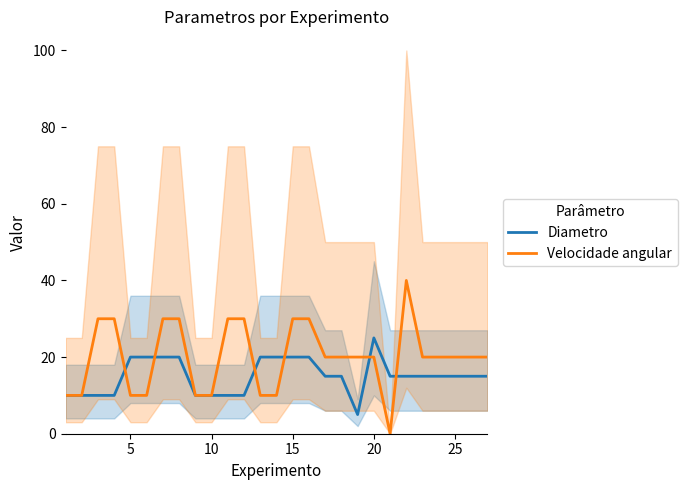

True or false: Diametro has a value of 25 at 20.

True